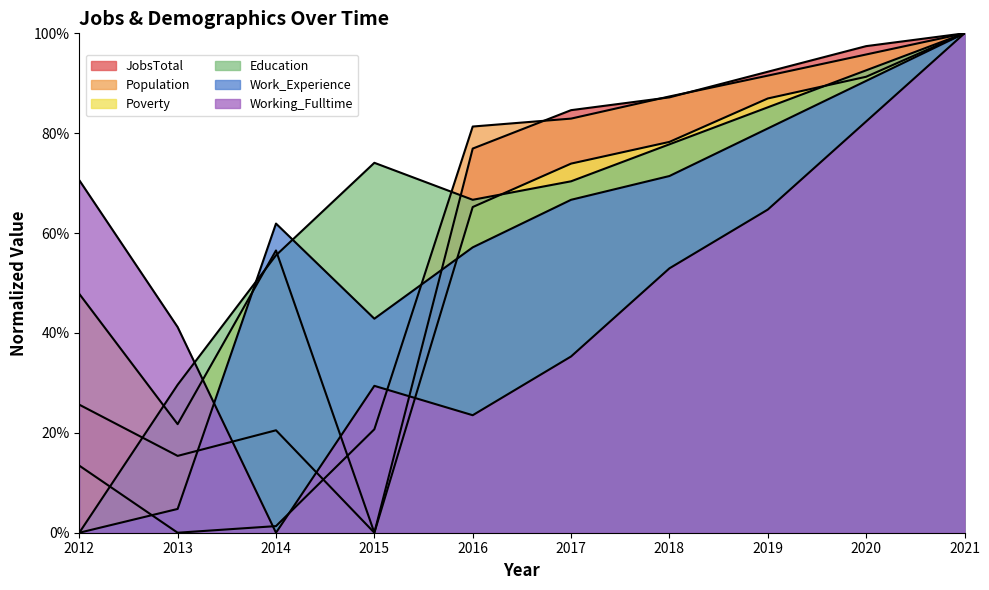

Between which two adjacent categories do Education and Poverty first intersect?

2012 and 2013